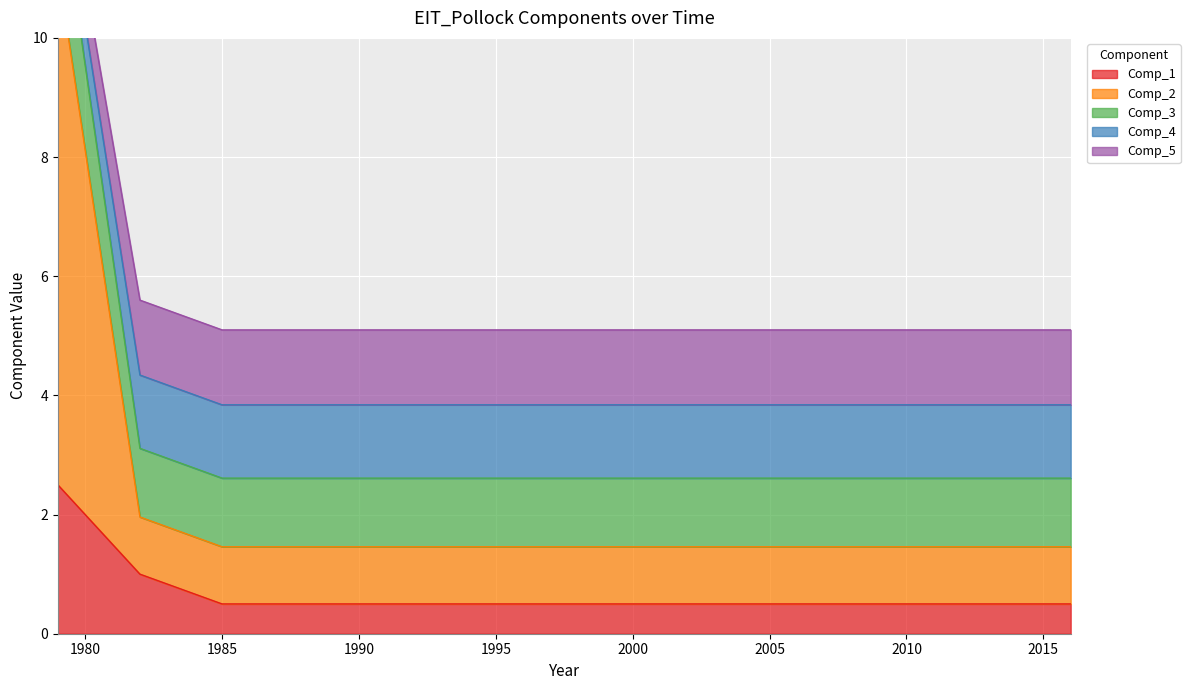

What is the lowest value of the Comp_1 series?

0.5